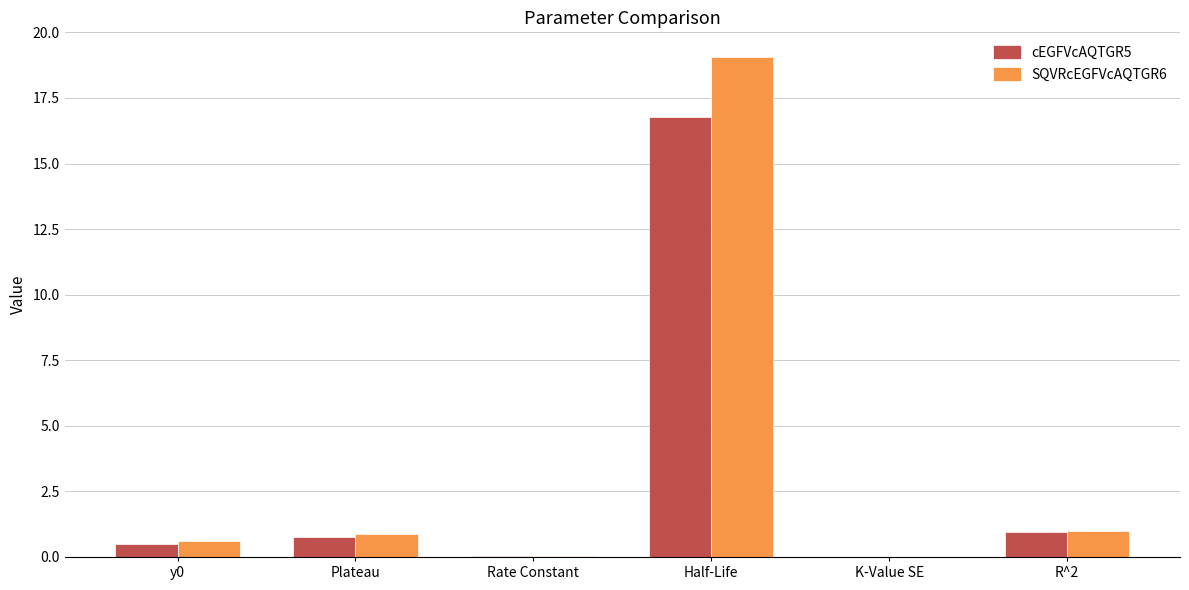

Does the chart contain stacked bars?

No